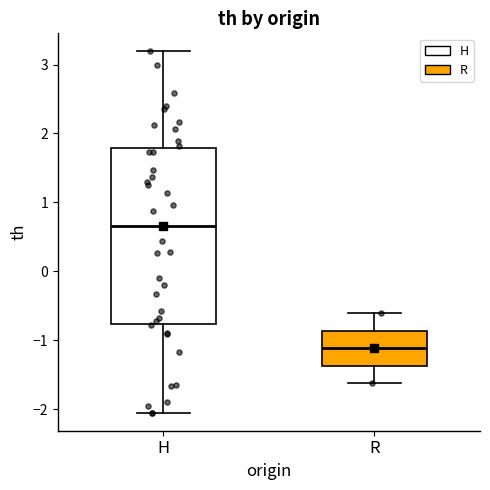

Reading left to right, read every box against the y-axis: the position of its median line, the range the box covers, and the ends of its whiskers. The values are not printed on the chart, so give them approximately, as read against the axis.

H: median 0.7, box -0.8 to 1.8, whiskers -2.0 to 3.2
R: median -1.1, box -1.4 to -0.9, whiskers -1.6 to -0.6